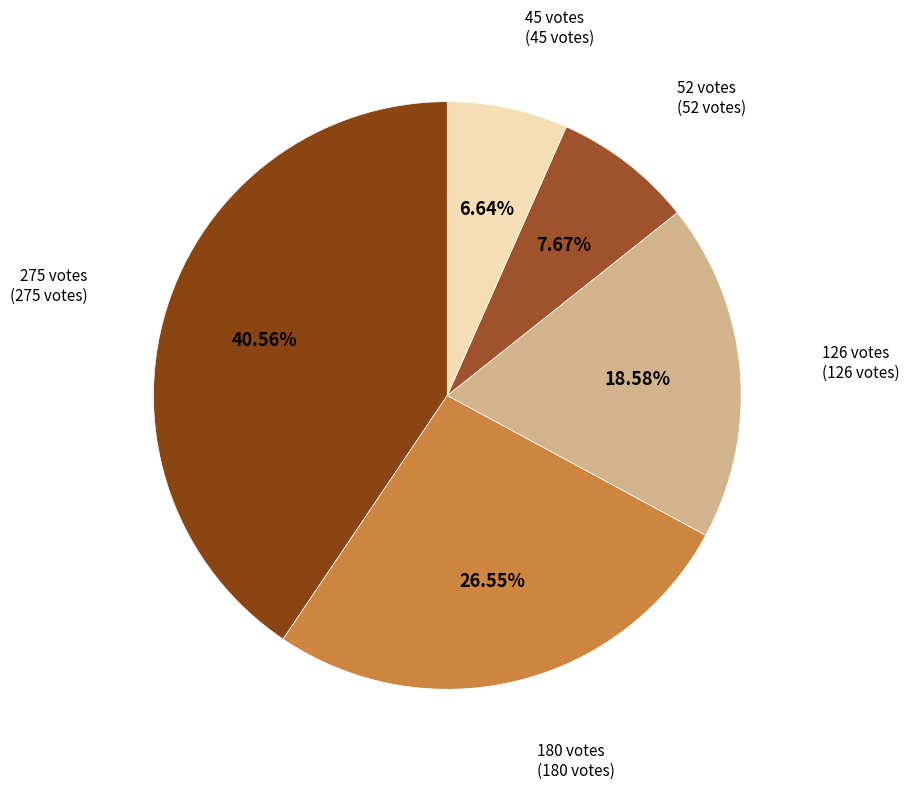

The 52 votes slice represents 22% of the pie. True or false?

False